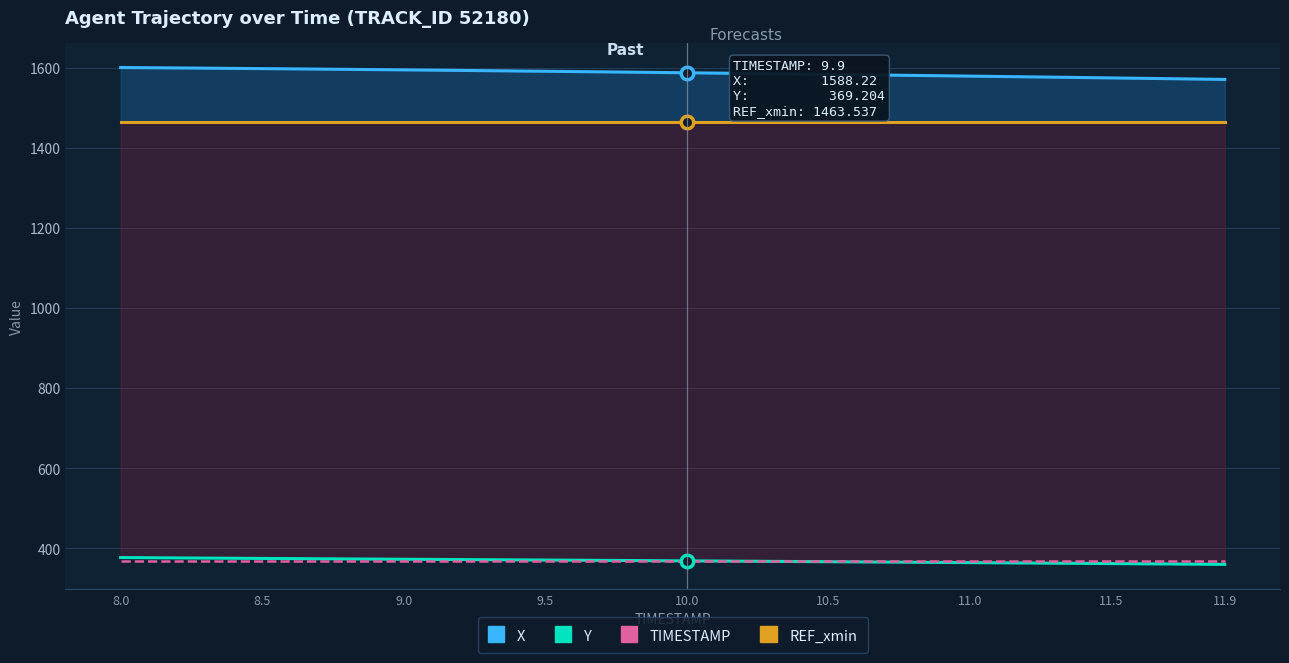

How many values in the X series are below 1588?

20